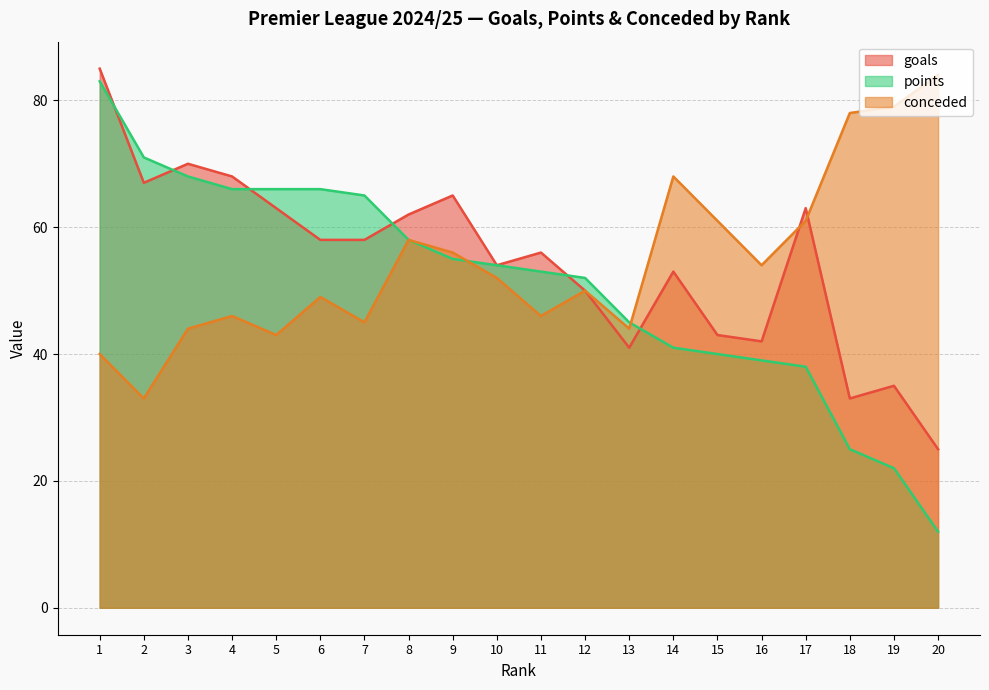

Which category has the highest value in the conceded series?

20